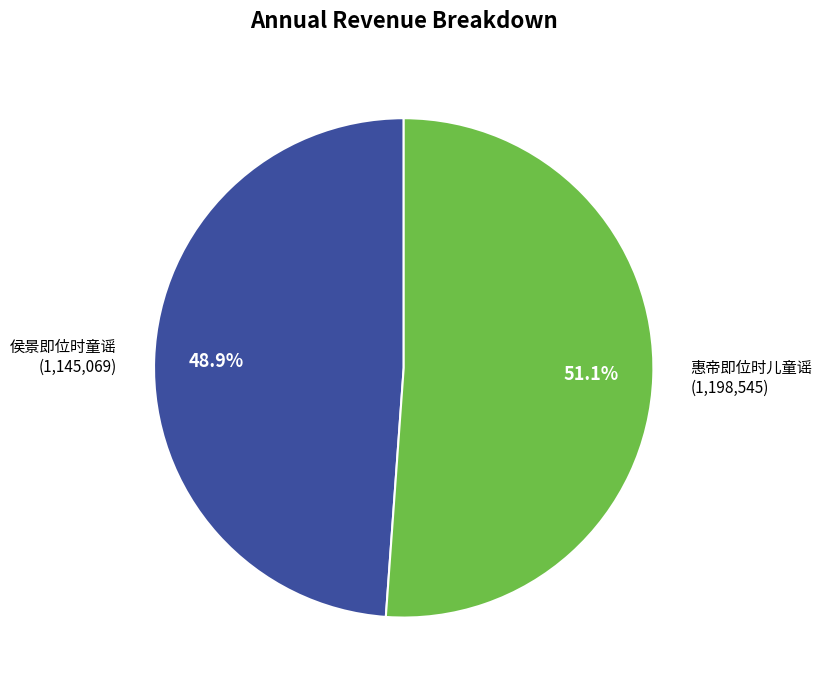

Does any single category account for the majority?

Yes